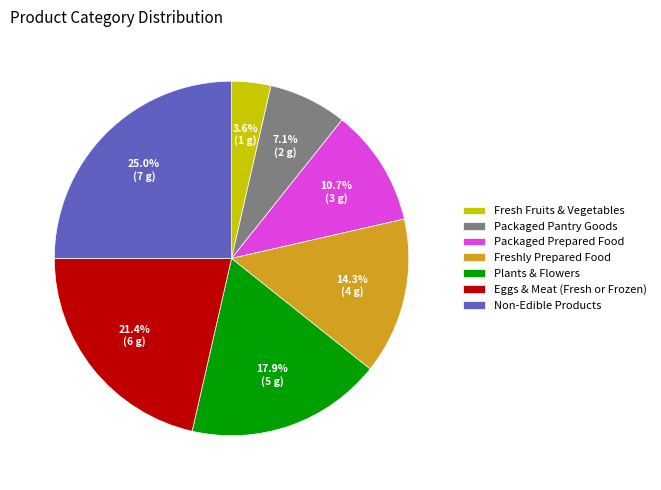

How many slices are in this pie chart?

7